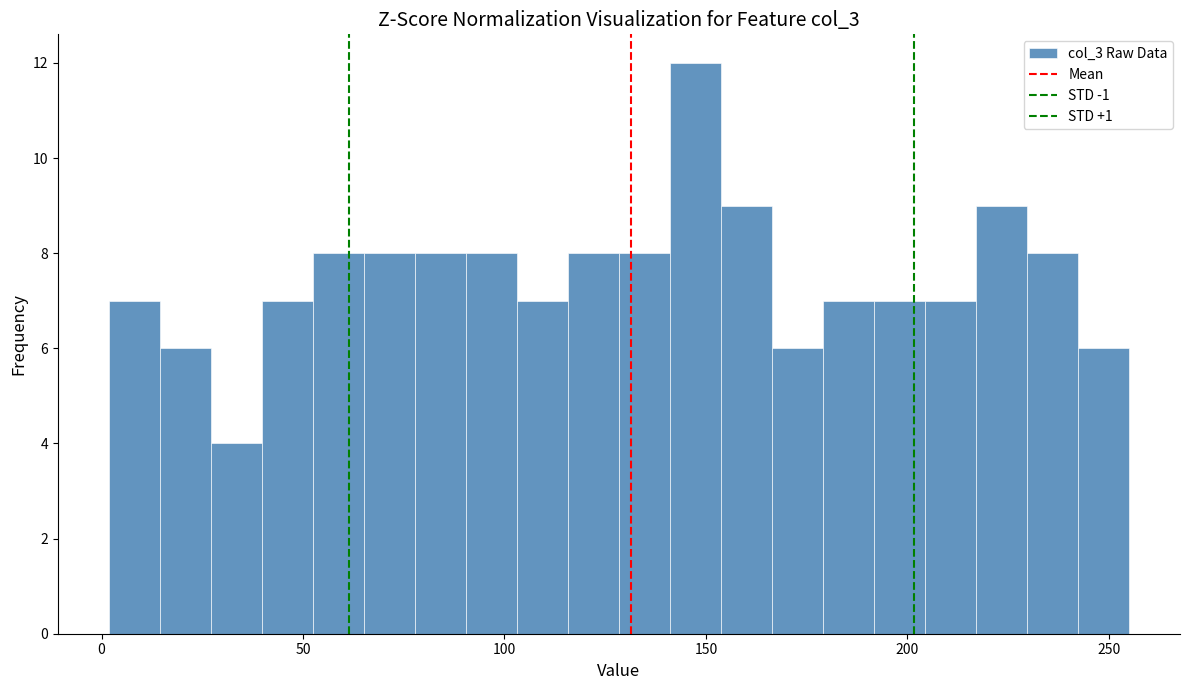

Around what value on the x-axis is the tallest bar? Give the approximate position of its centre, as read against the axis.

145